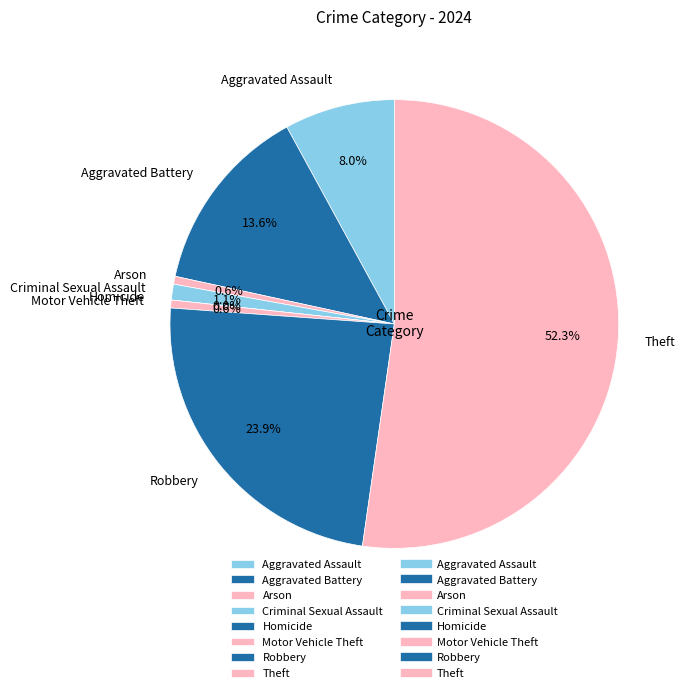

Rank the categories by value from highest to lowest.

Theft, Robbery, Aggravated Battery, Aggravated Assault, Criminal Sexual Assault, Arson, Motor Vehicle Theft, Homicide